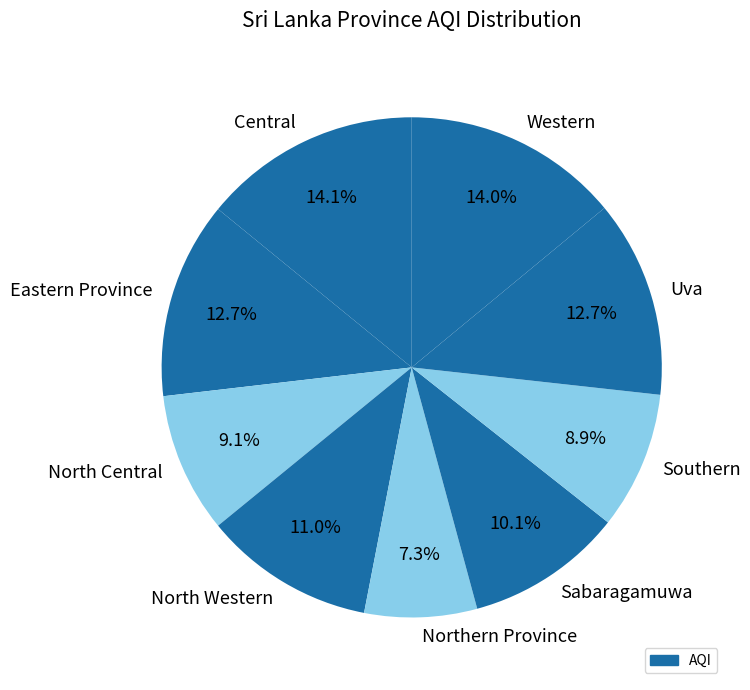

What percentage is the North Western slice, to the nearest percent?

11%